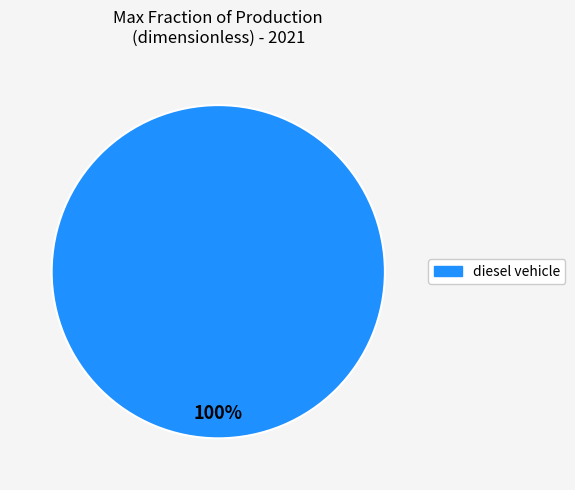

Is there any slice that represents more than half of the pie?

Yes